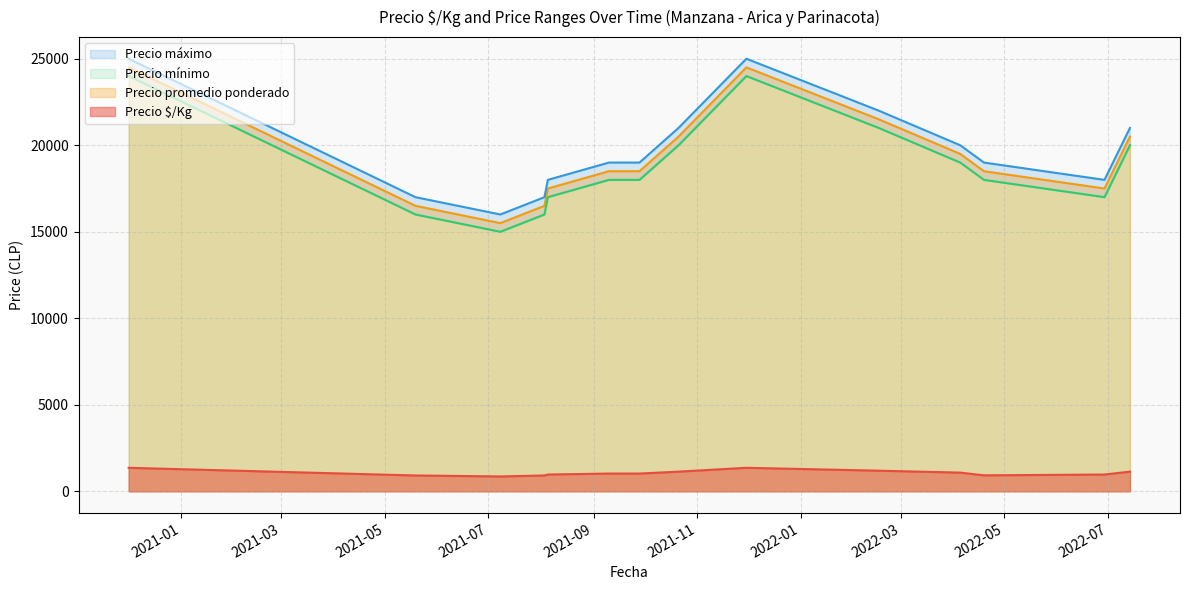

Count the number of data series in this chart.

4